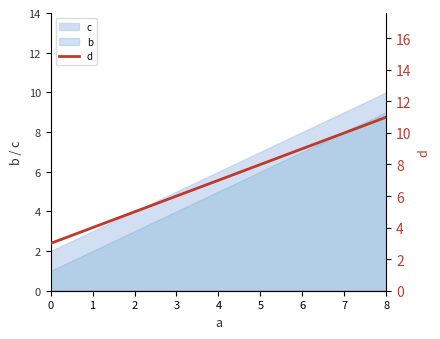

List the labels in order of c value, largest first.

8, 4, 0